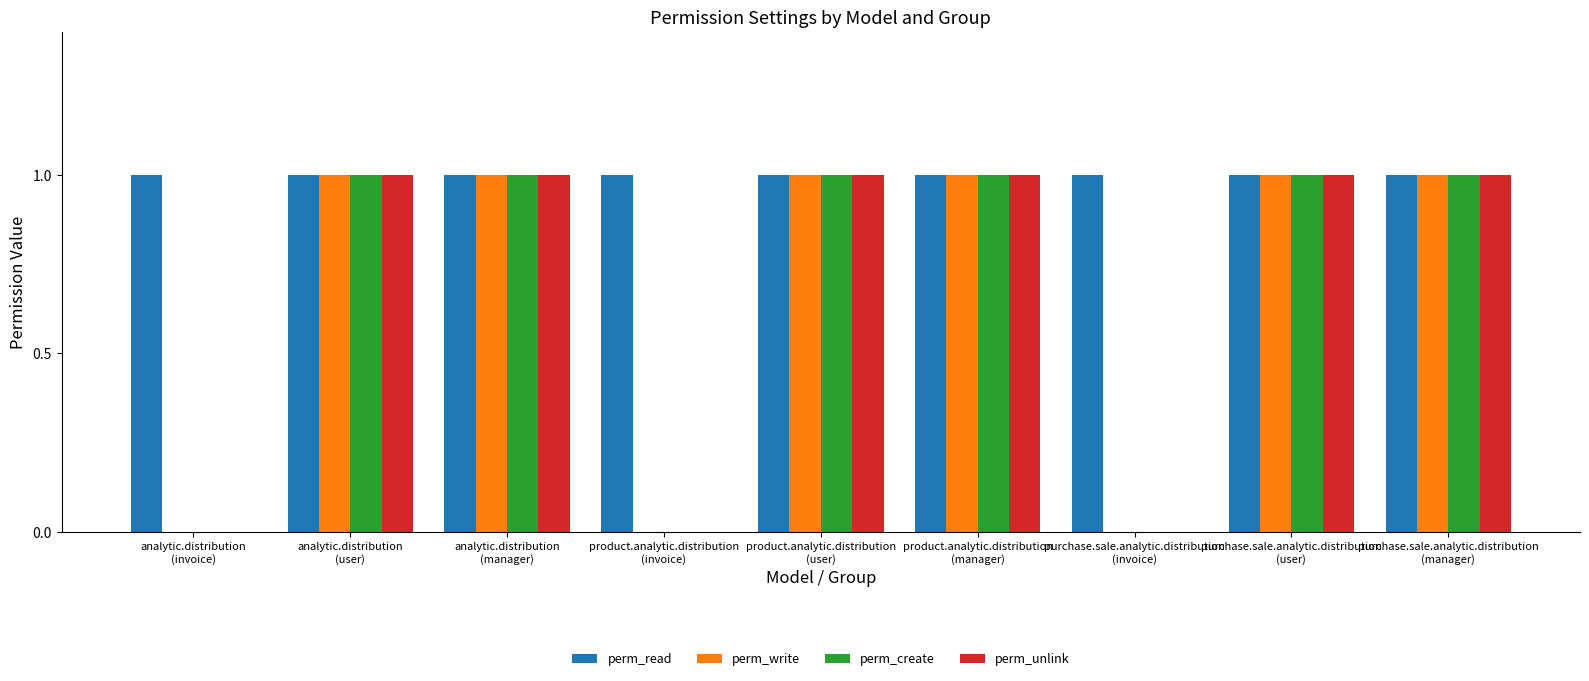

The perm_unlink series shows 1 at purchase.sale.analytic.distribution
(user). True or false?

True